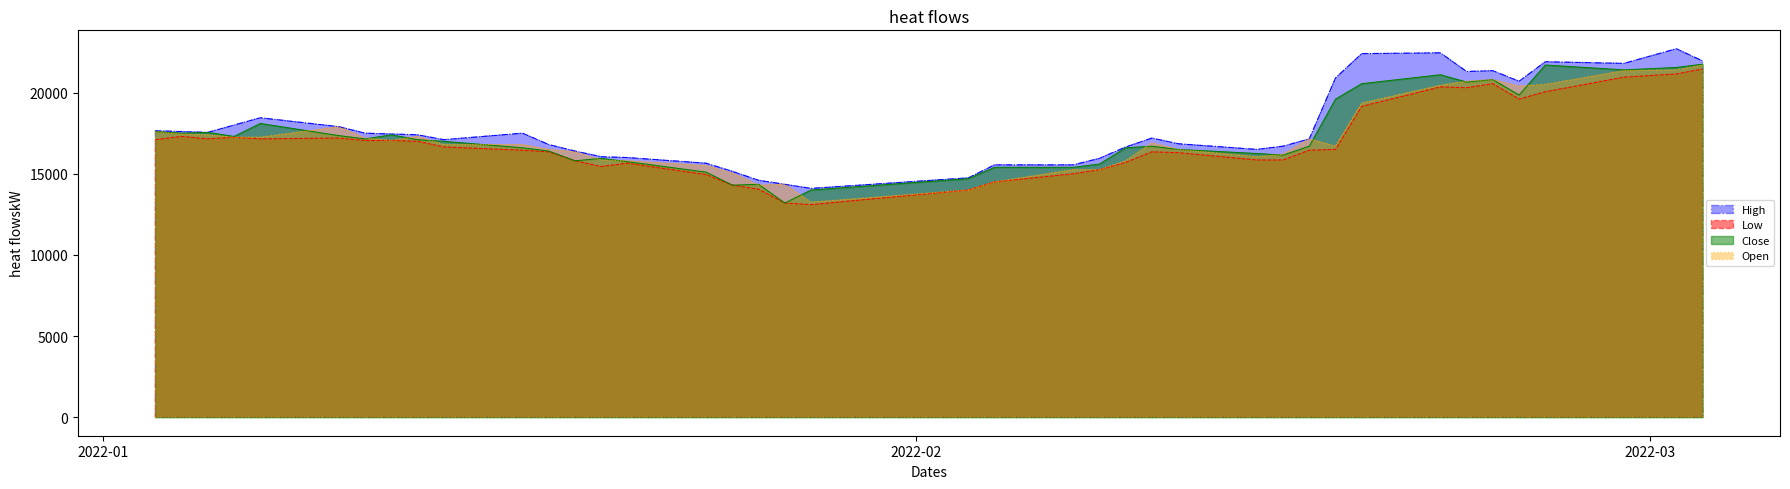

What is the smallest value displayed?

13100